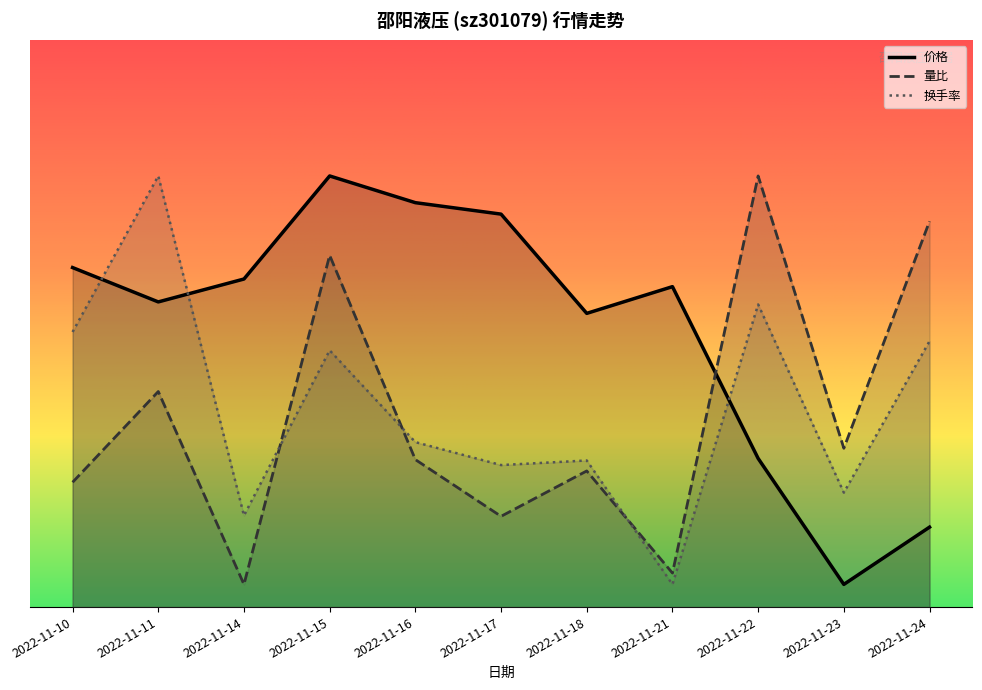

List the labels in order of 量比 value, smallest first.

2022-11-14, 2022-11-21, 2022-11-17, 2022-11-10, 2022-11-18, 2022-11-16, 2022-11-23, 2022-11-11, 2022-11-15, 2022-11-24, 2022-11-22